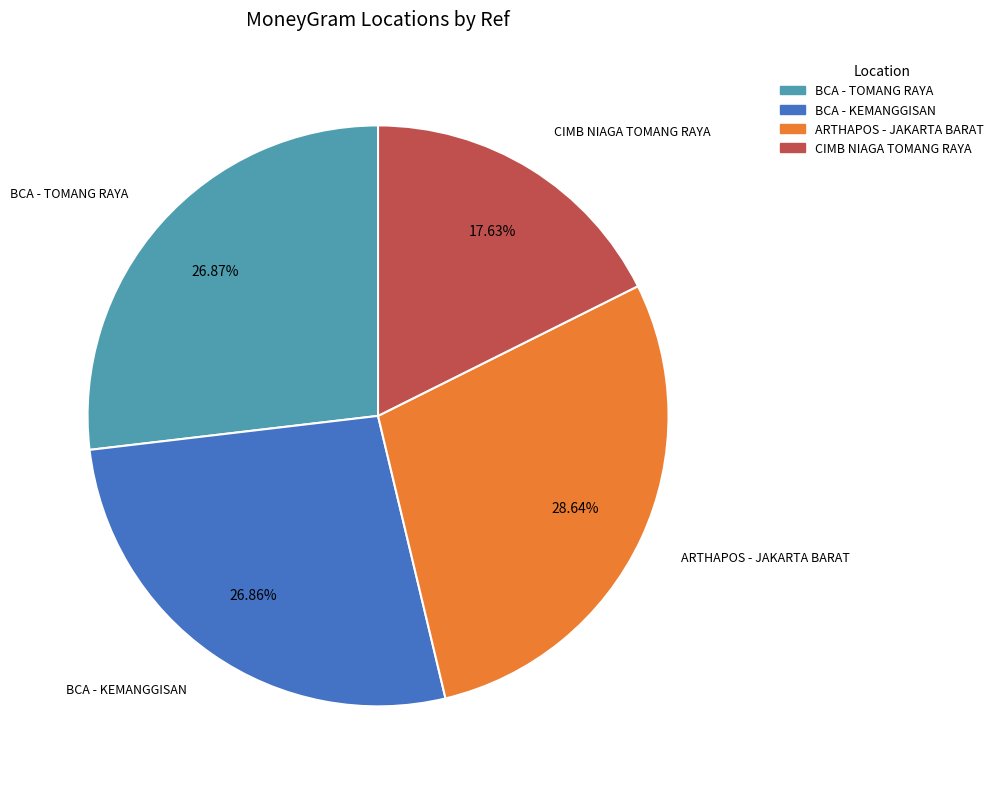

Approximately how many times larger is the value at BCA - TOMANG RAYA compared to CIMB NIAGA TOMANG RAYA?

1.5